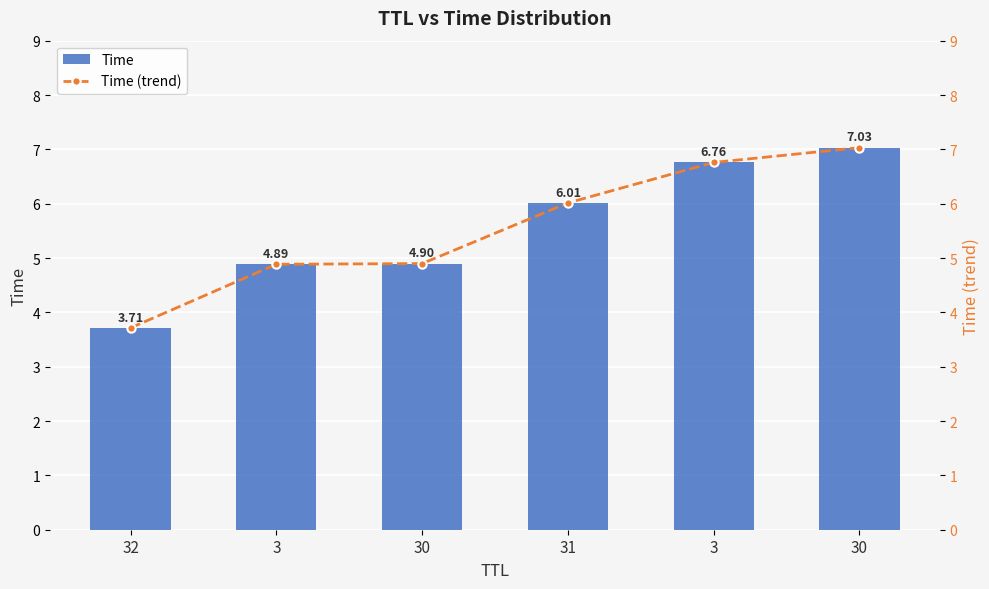

Reading right to left, what are all the values shown in this chart?

Time: 30=7.0	3=6.8	31=6.0	30=4.9	3=4.9	32=3.7
Time (trend): 30=7.0	3=6.8	31=6.0	30=4.9	3=4.9	32=3.7